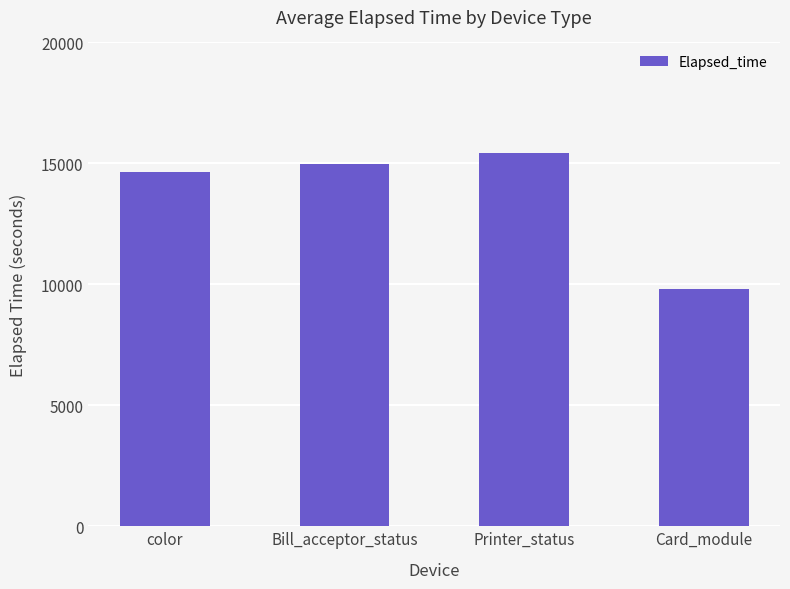

Which label corresponds to the largest value in the chart?

Printer_status